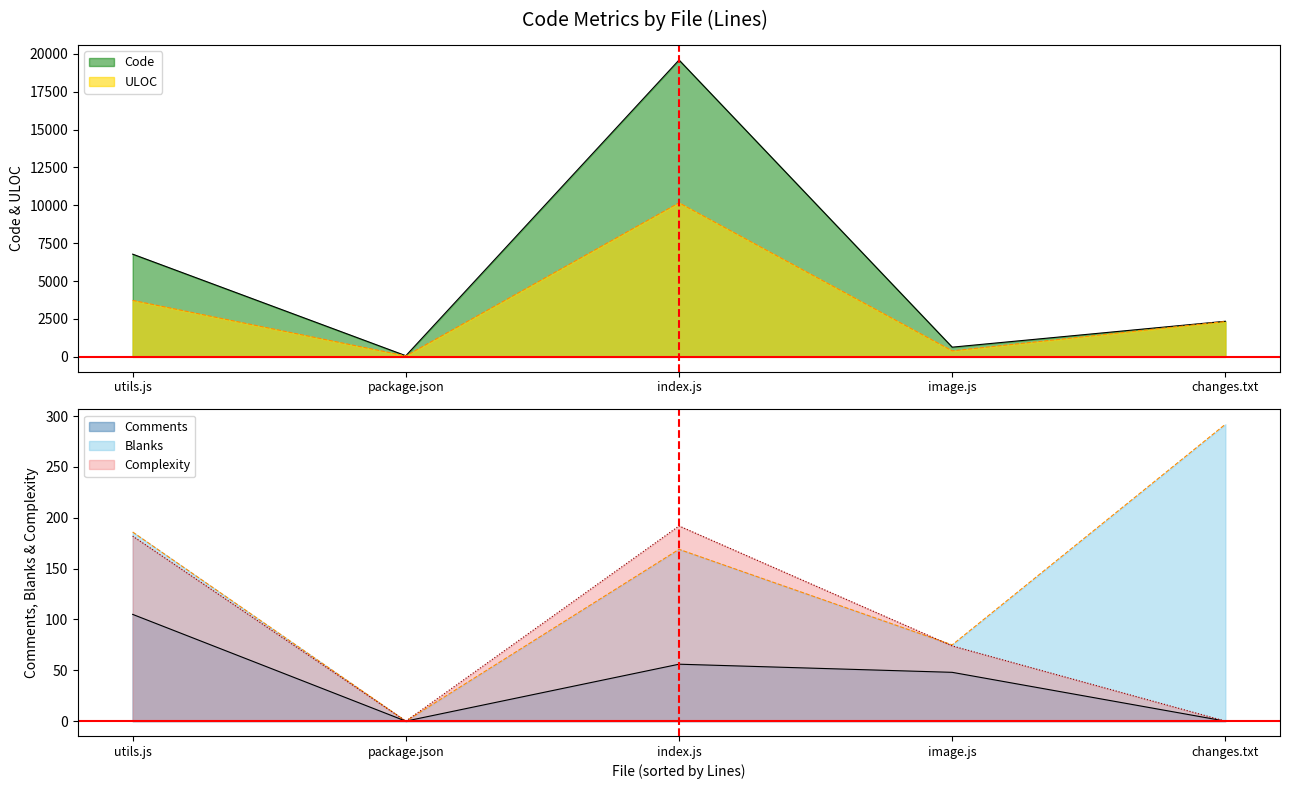

What is the sum of the Code values at package.json and image.js?

715